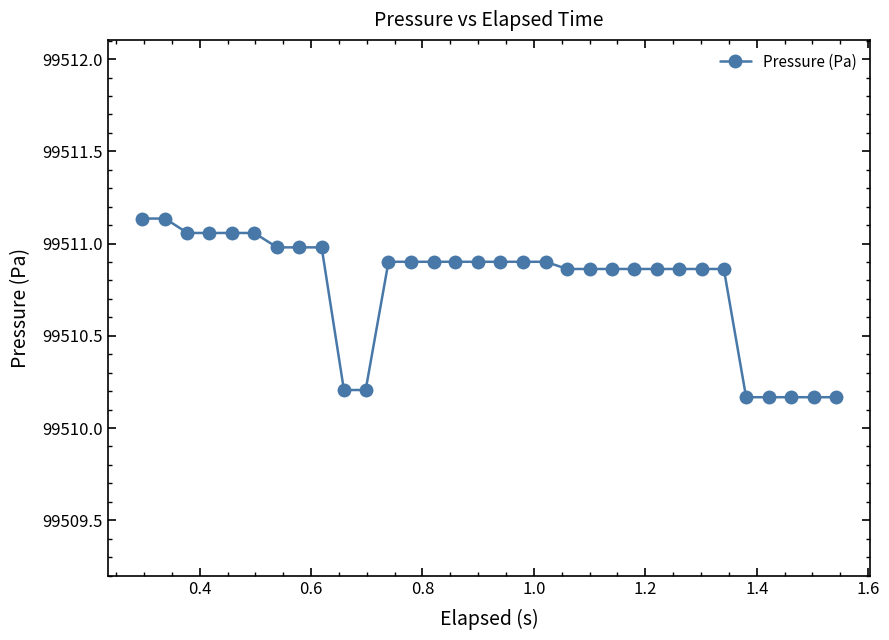

What is the difference between the maximum and second lowest values?

1.0